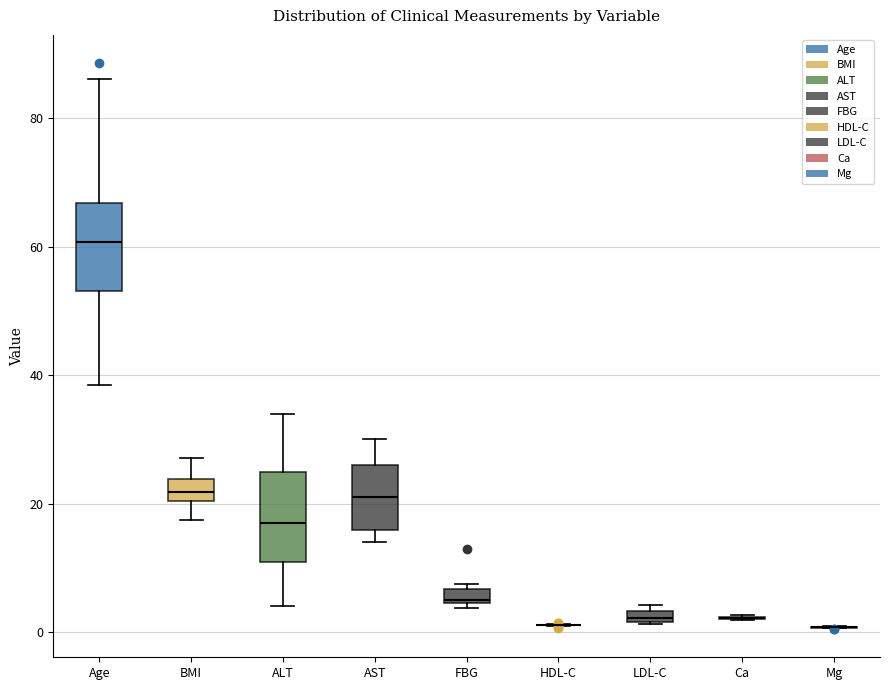

Where does the lower whisker of the box for ALT end on the y-axis? The values are not printed on the chart, so give them approximately, as read against the axis.

4